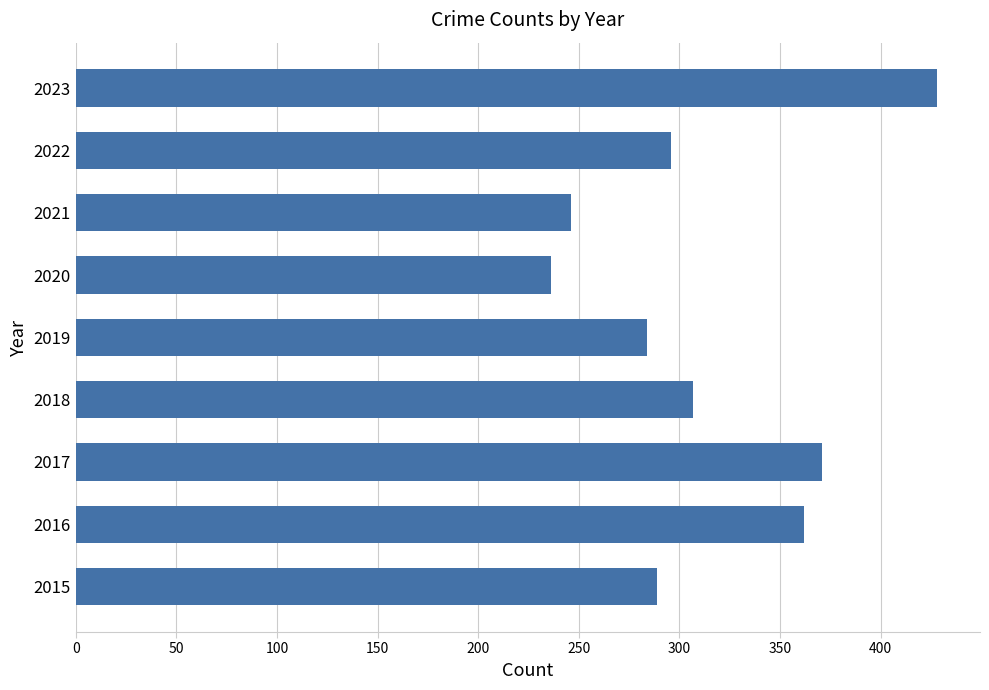

What is the average value?

313